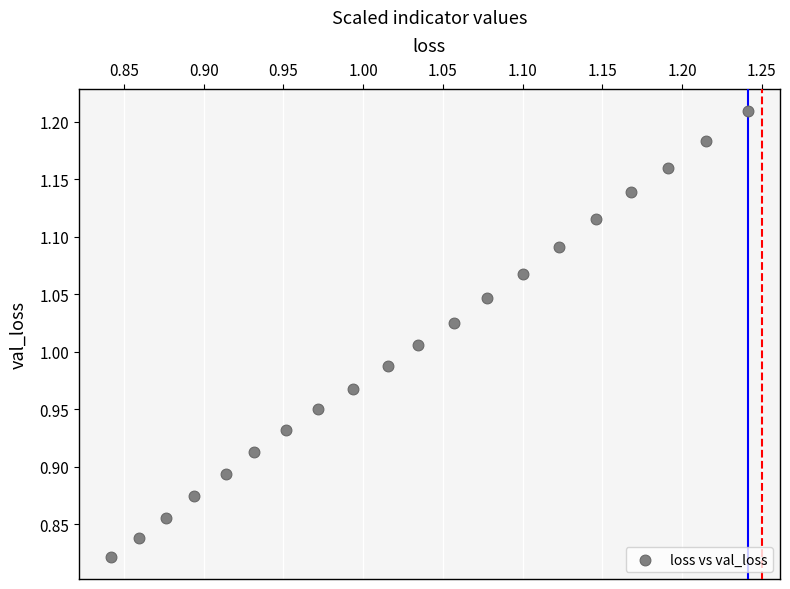

What is the range of Y values (max minus min)?

0.4